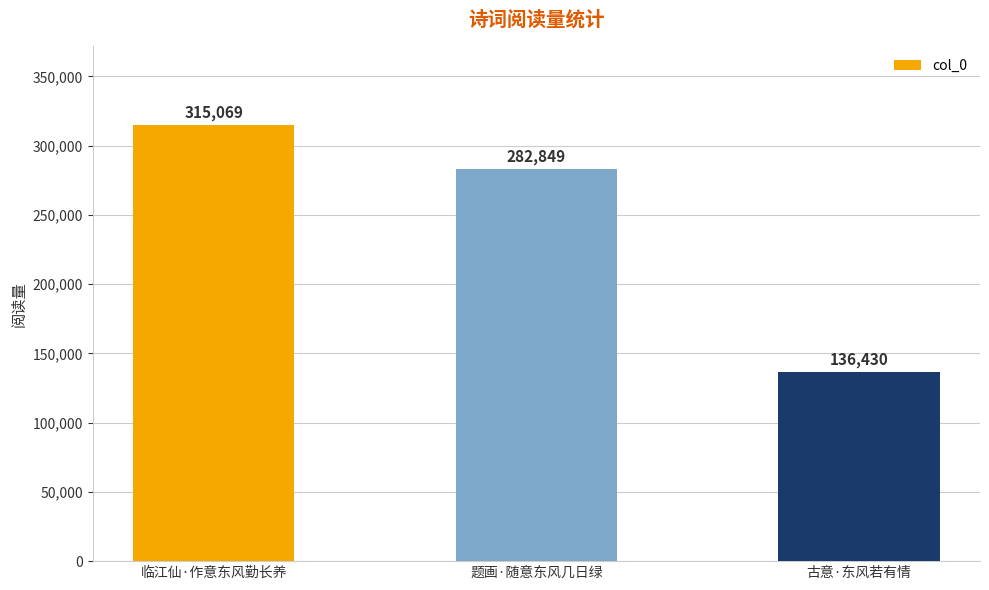

Does the chart contain any negative values?

No